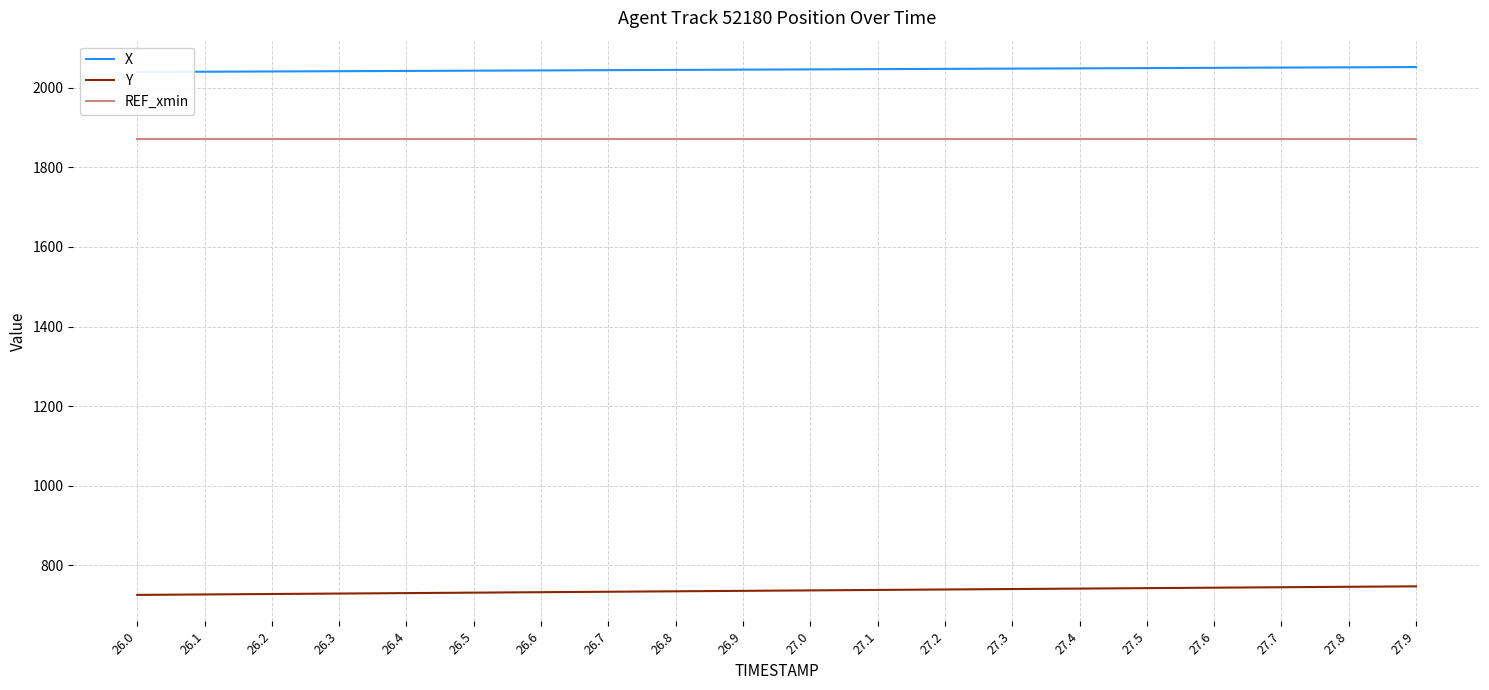

What is the spread (max minus min) of values at 26.1?

1313.2